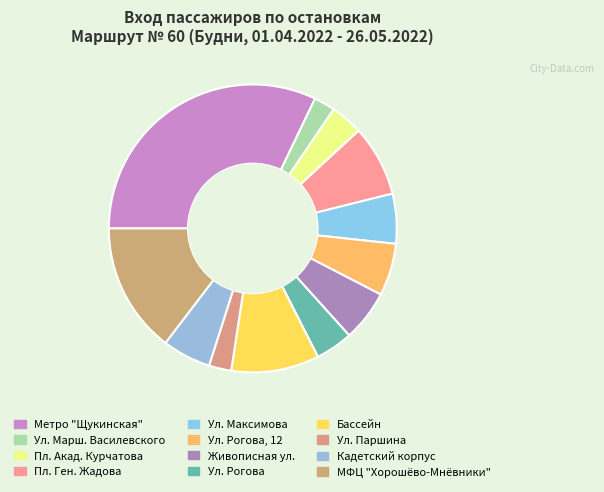

Count the number of slices in the pie.

12